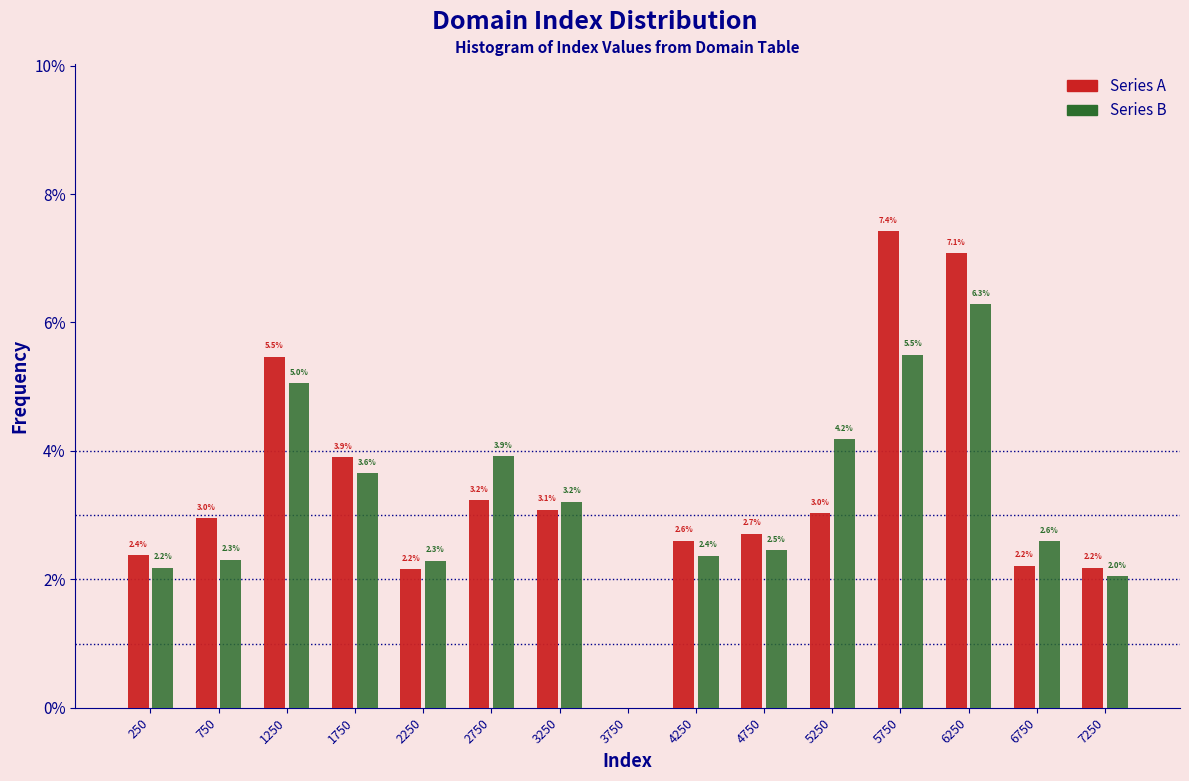

In the Series A series, which range on the x-axis has the tallest bar?

5500 to 6000